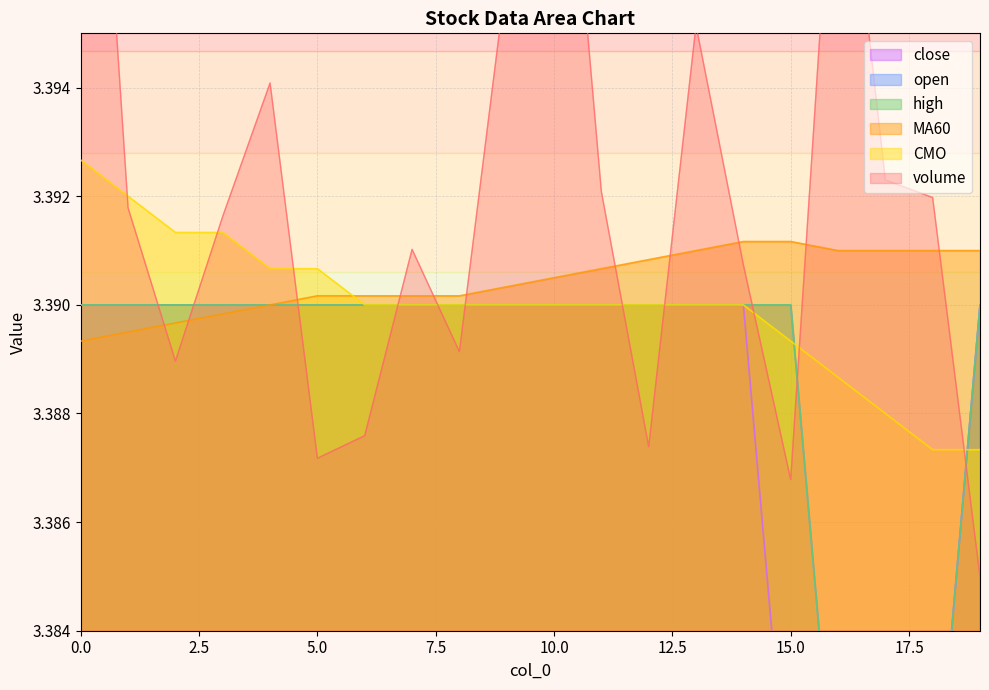

True or false: CMO and open intersect in this chart.

True